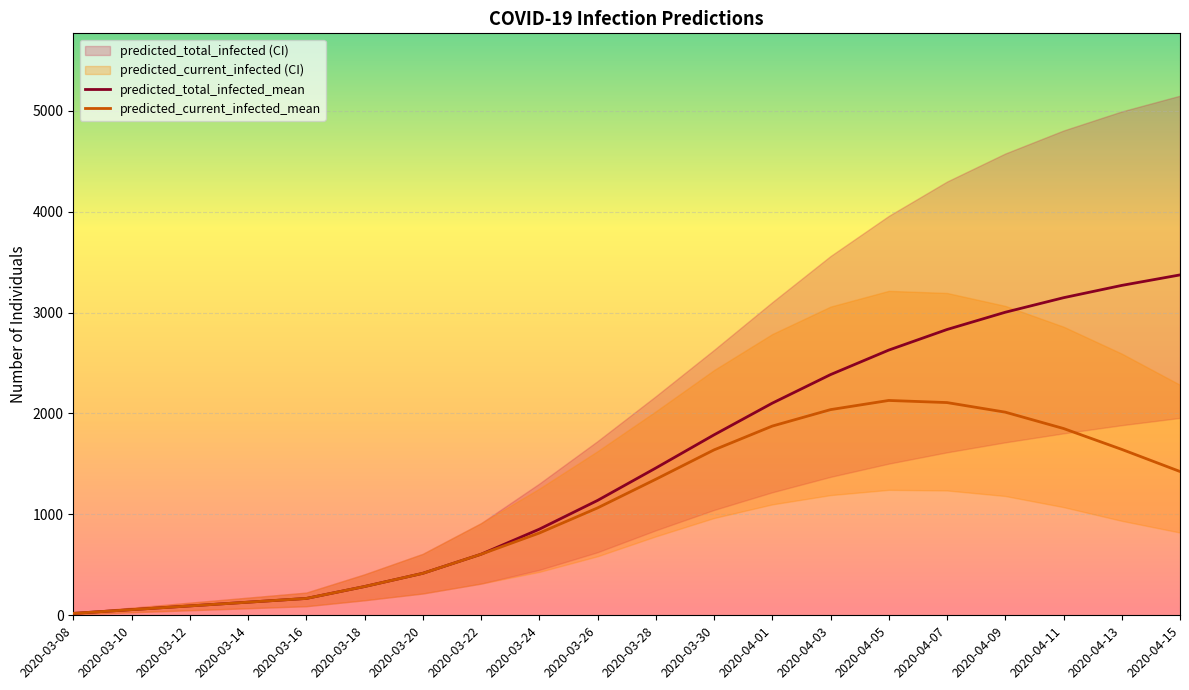

Does the chart display data point markers on the line(s)?

No